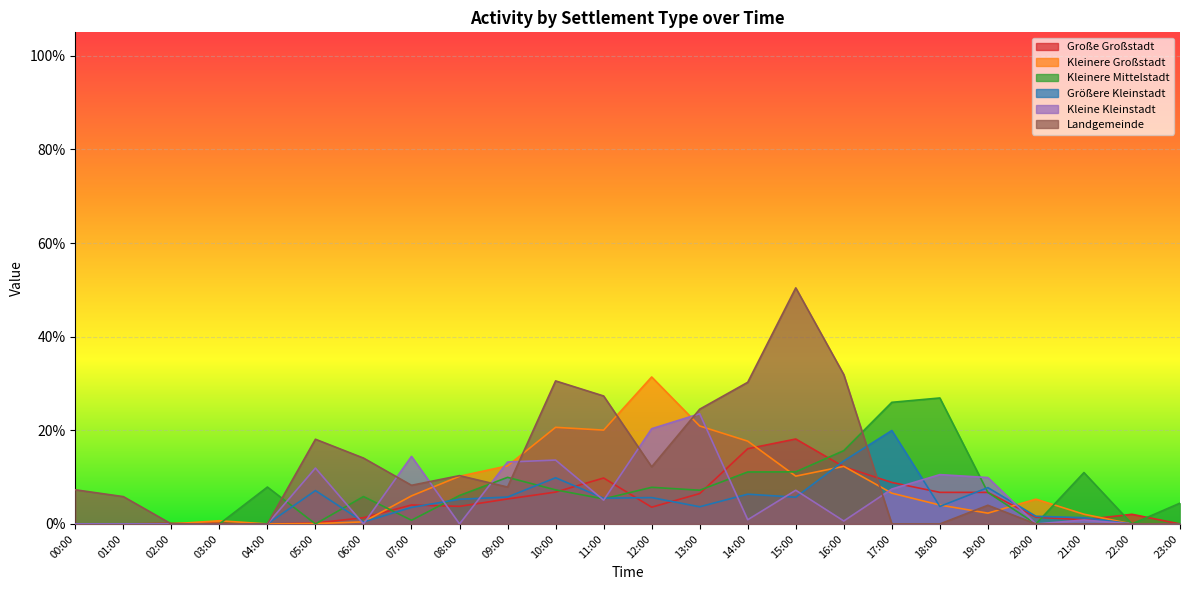

In Kleine Kleinstadt, how many points are lower than both neighbors (excluding endpoints)?

6